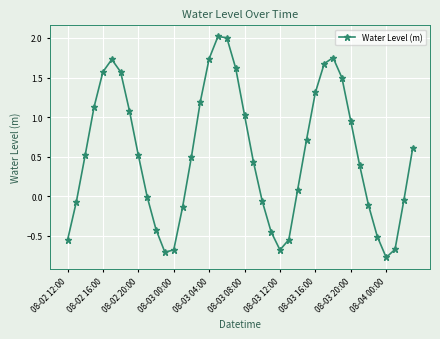

What is the difference between the second highest and second lowest values?

2.7